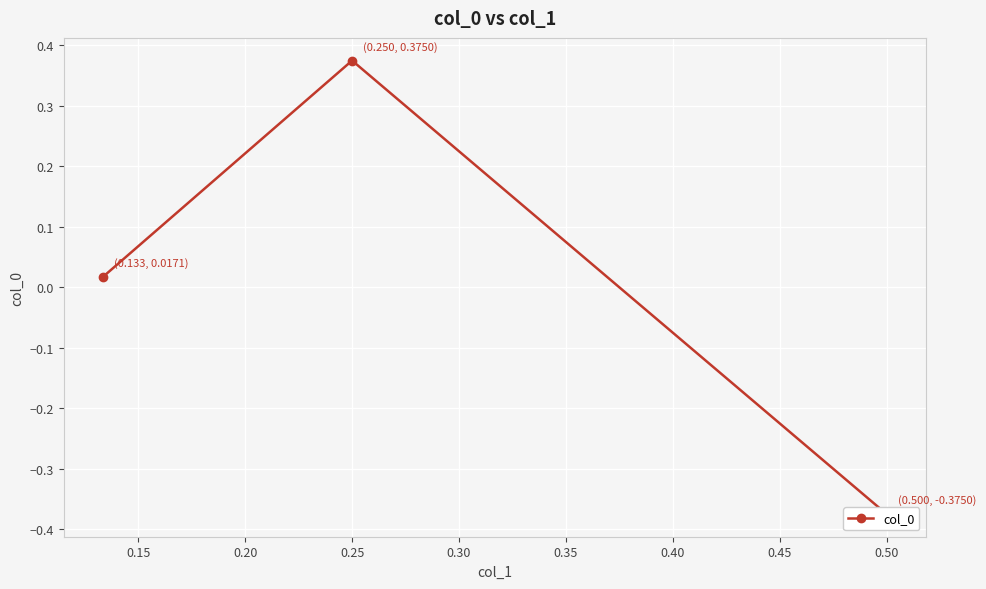

The chart shows a value of -0.5 at 0.50. True or false?

False